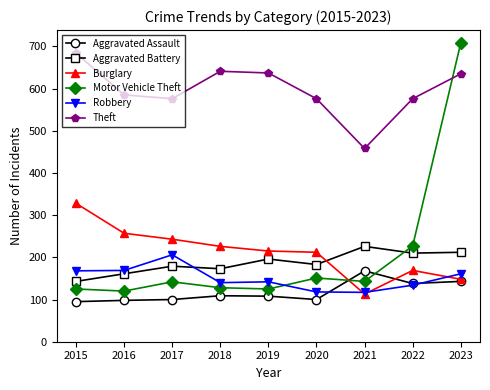

How many data points does each series have?

9